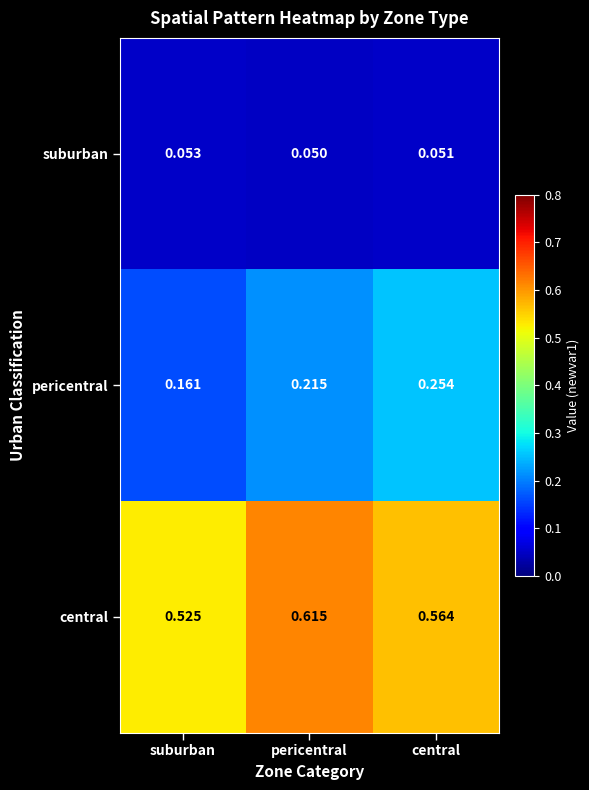

Which series has the largest range (max minus min)?

pericentral